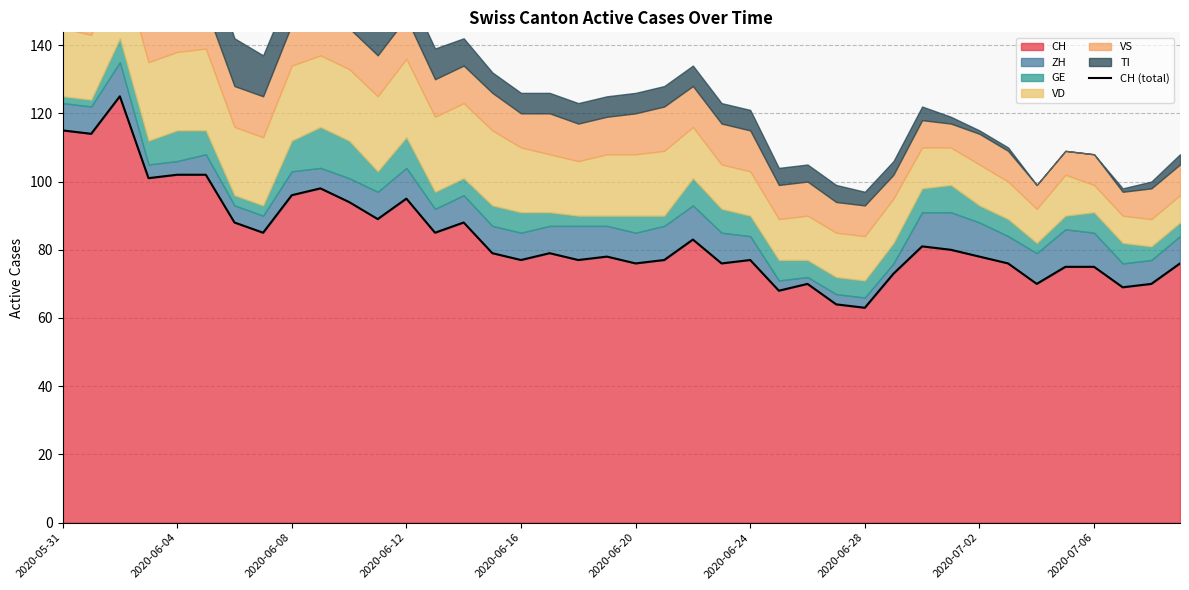

At which label does the data first exceed 79?

2020-05-31